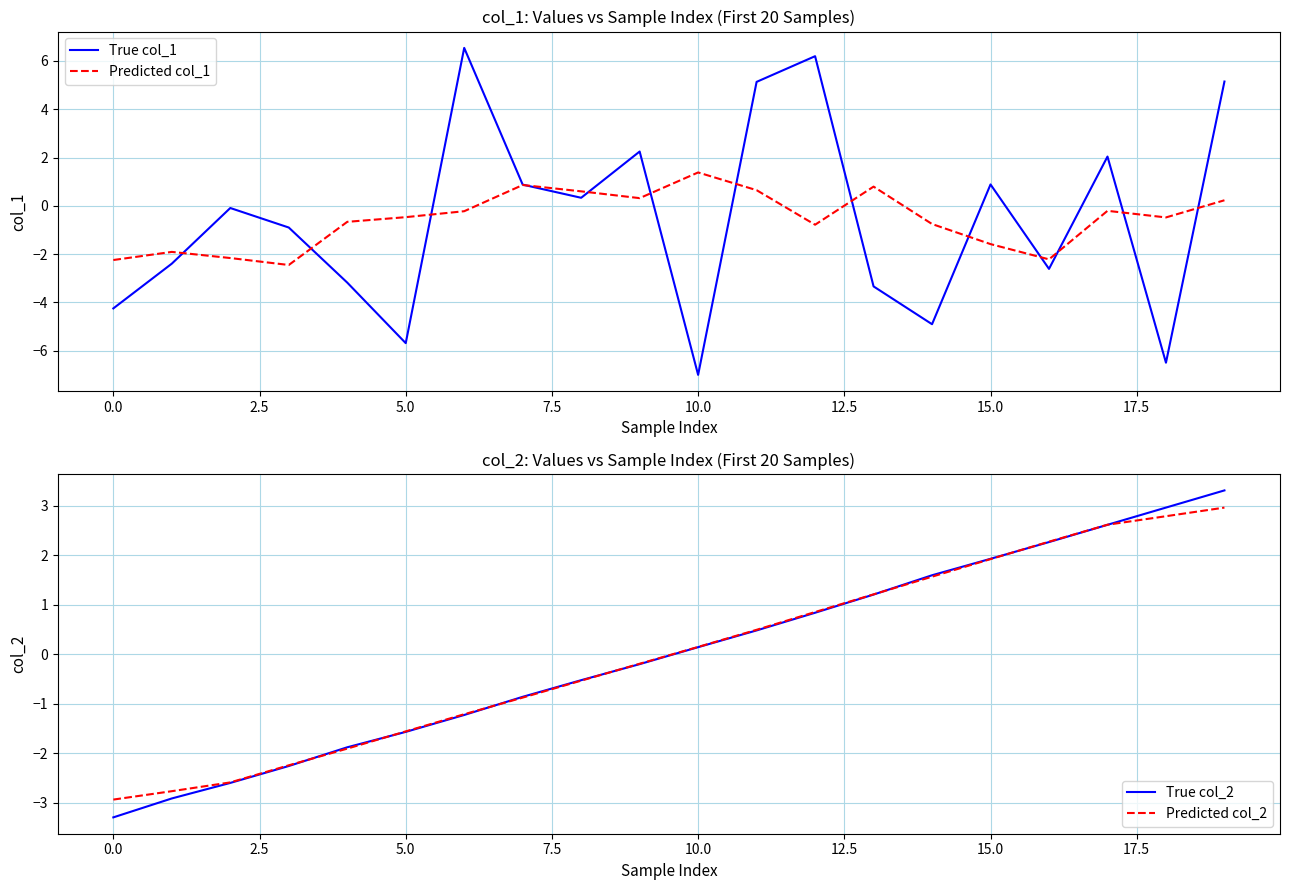

True or false: True col_1 has a value of 5.1 at 19.

True